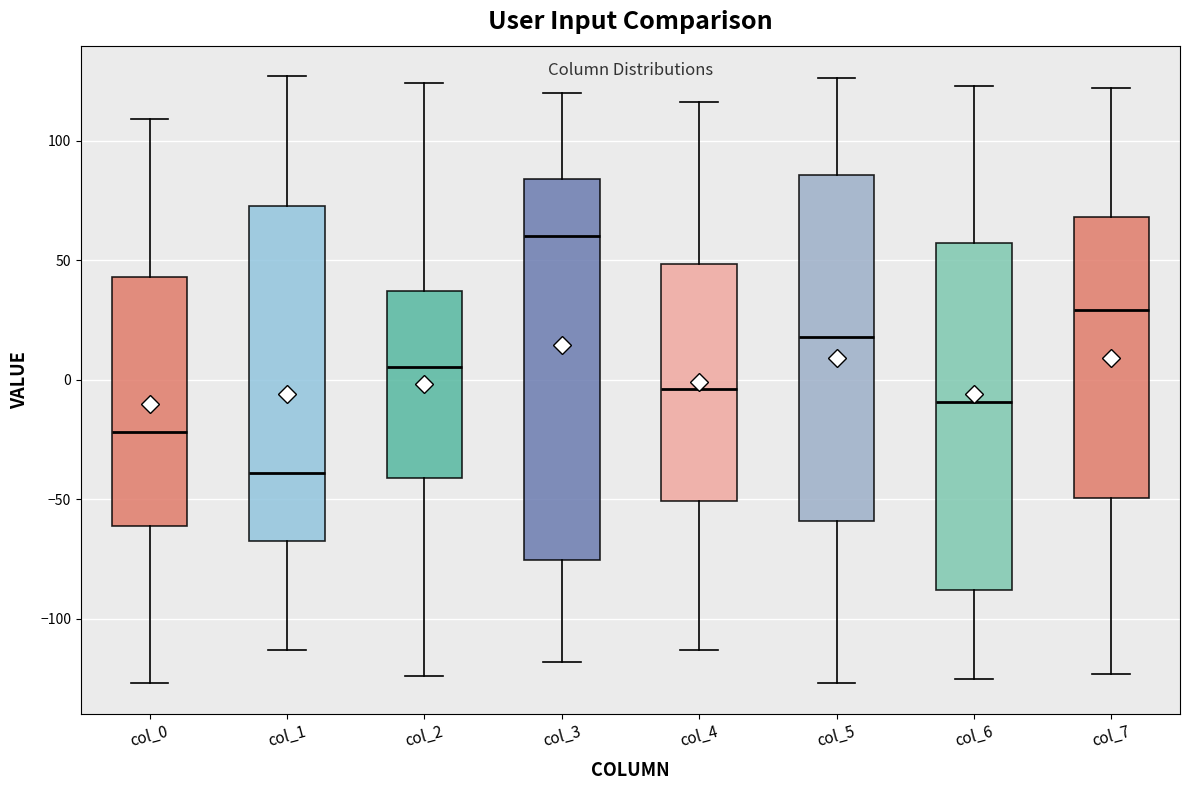

Reading left to right, read every box against the y-axis: the position of its median line, the range the box covers, and the ends of its whiskers. The values are not printed on the chart, so give them approximately, as read against the axis.

col_0: median -20, box -60 to 45, whiskers -125 to 110
col_1: median -40, box -65 to 75, whiskers -115 to 125
col_2: median 5, box -40 to 35, whiskers -125 to 125
col_3: median 60, box -75 to 85, whiskers -120 to 120
col_4: median -5, box -50 to 50, whiskers -115 to 115
col_5: median 20, box -60 to 85, whiskers -125 to 125
col_6: median -10, box -90 to 55, whiskers -125 to 125
col_7: median 30, box -50 to 70, whiskers -125 to 120